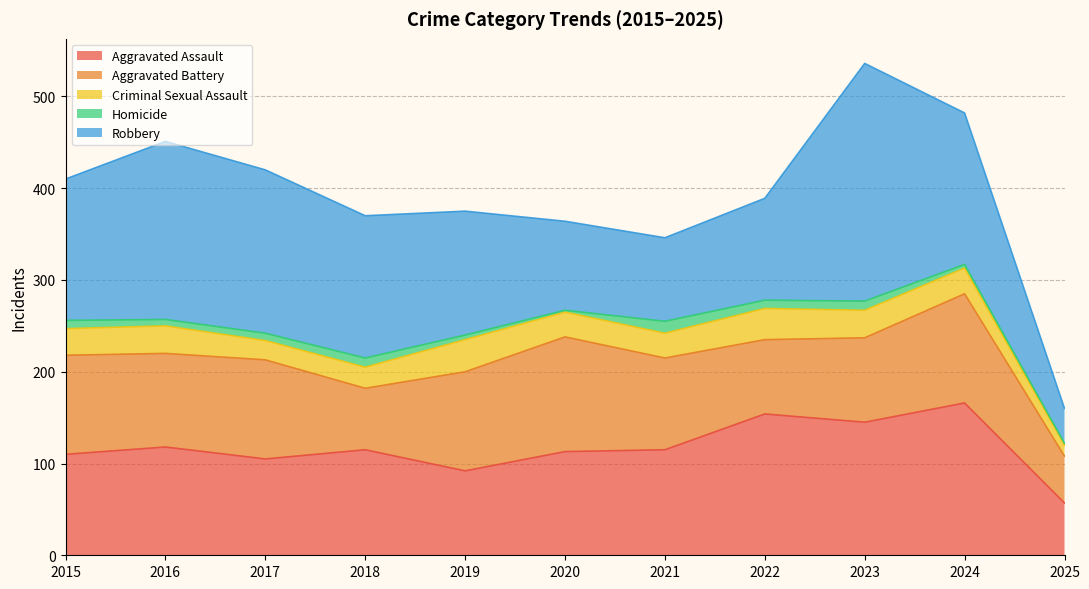

What is the difference between the highest and lowest values at 2020?

123